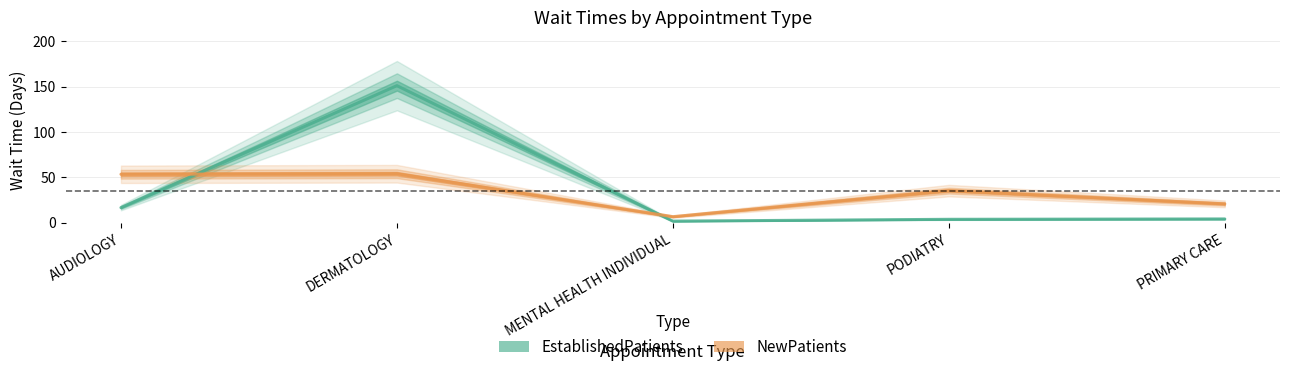

What position from the left is PRIMARY CARE?

5